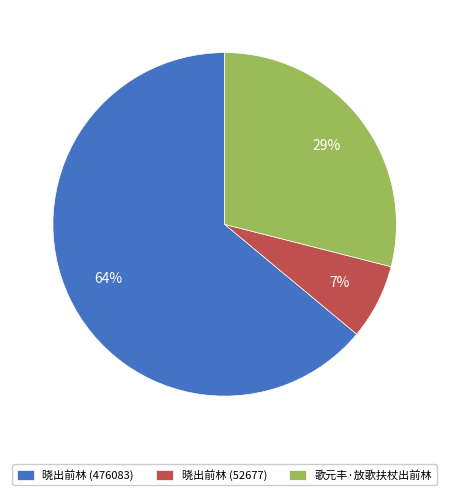

To the nearest percent, what percentage of the pie is 歌元丰·放歌扶杖出前林?

29%